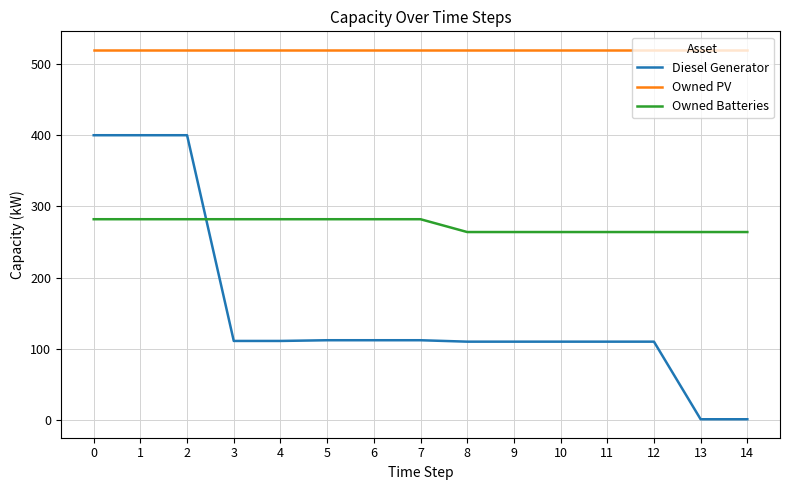

The value of Owned Batteries at 5 is 282. True or false?

True